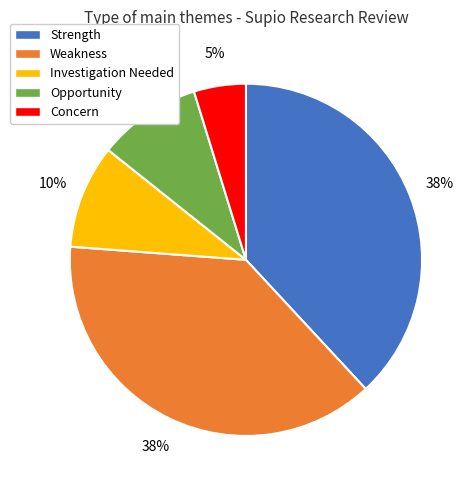

Approximately how many times larger is the value at Concern compared to Investigation Needed?

0.5